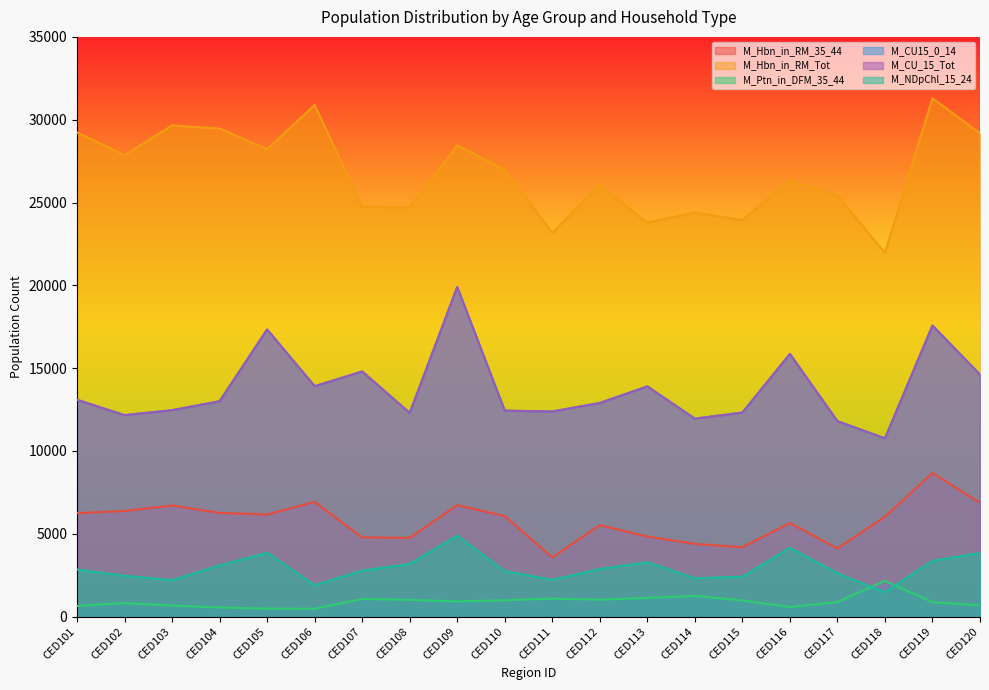

What is the sum of the M_CU_15_Tot values at CED114 and CED105?

29287